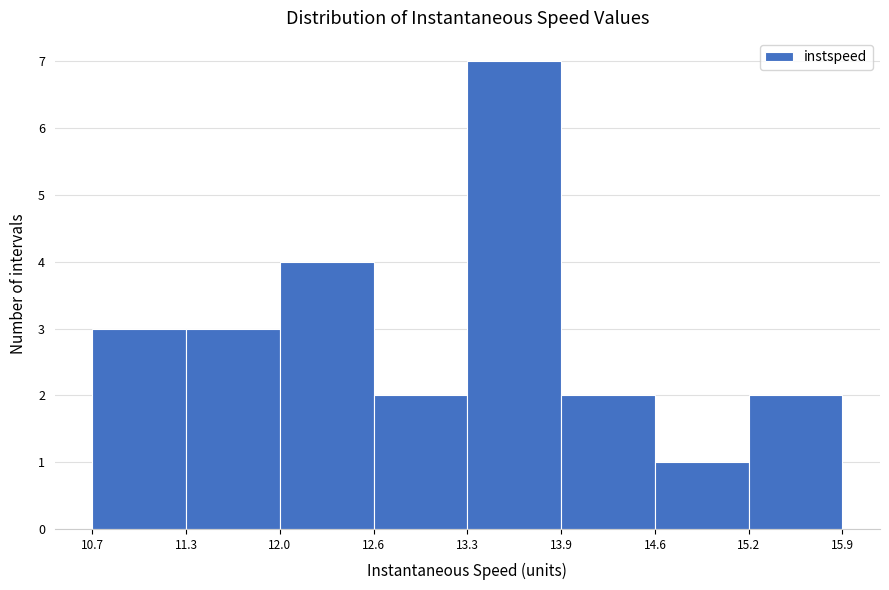

How tall is the bar that spans 15.2 to 15.9 on the x-axis? The values are not printed on the chart, so give them approximately, as read against the axis.

2